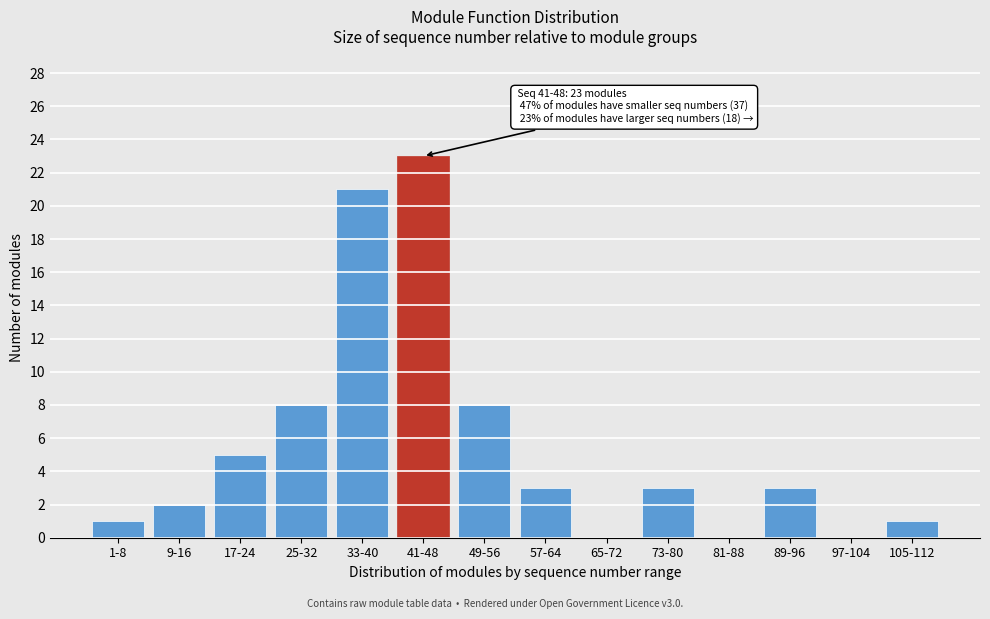

Reading left to right, what are all the values shown in this chart?

1-8=1	9-16=2	17-24=5	25-32=8	33-40=21	41-48=23	49-56=8	57-64=3	65-72=0	73-80=3	81-88=0	89-96=3	97-104=0	105-112=1